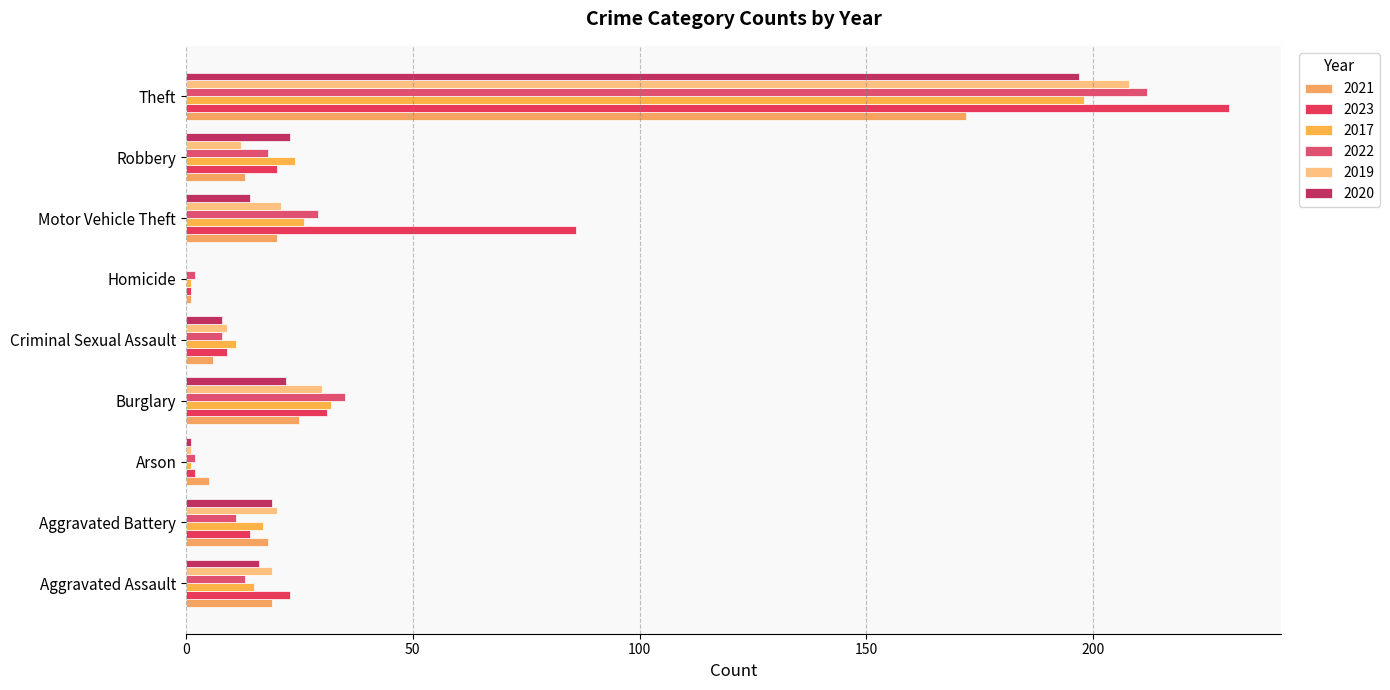

Count the number of categories in the chart.

9